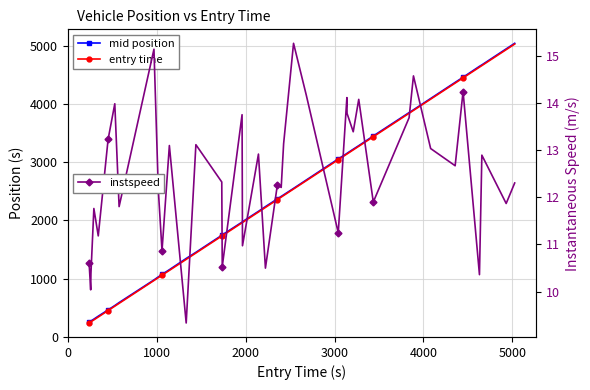

Is it true that mid position equals 6644.8 at 37?

False